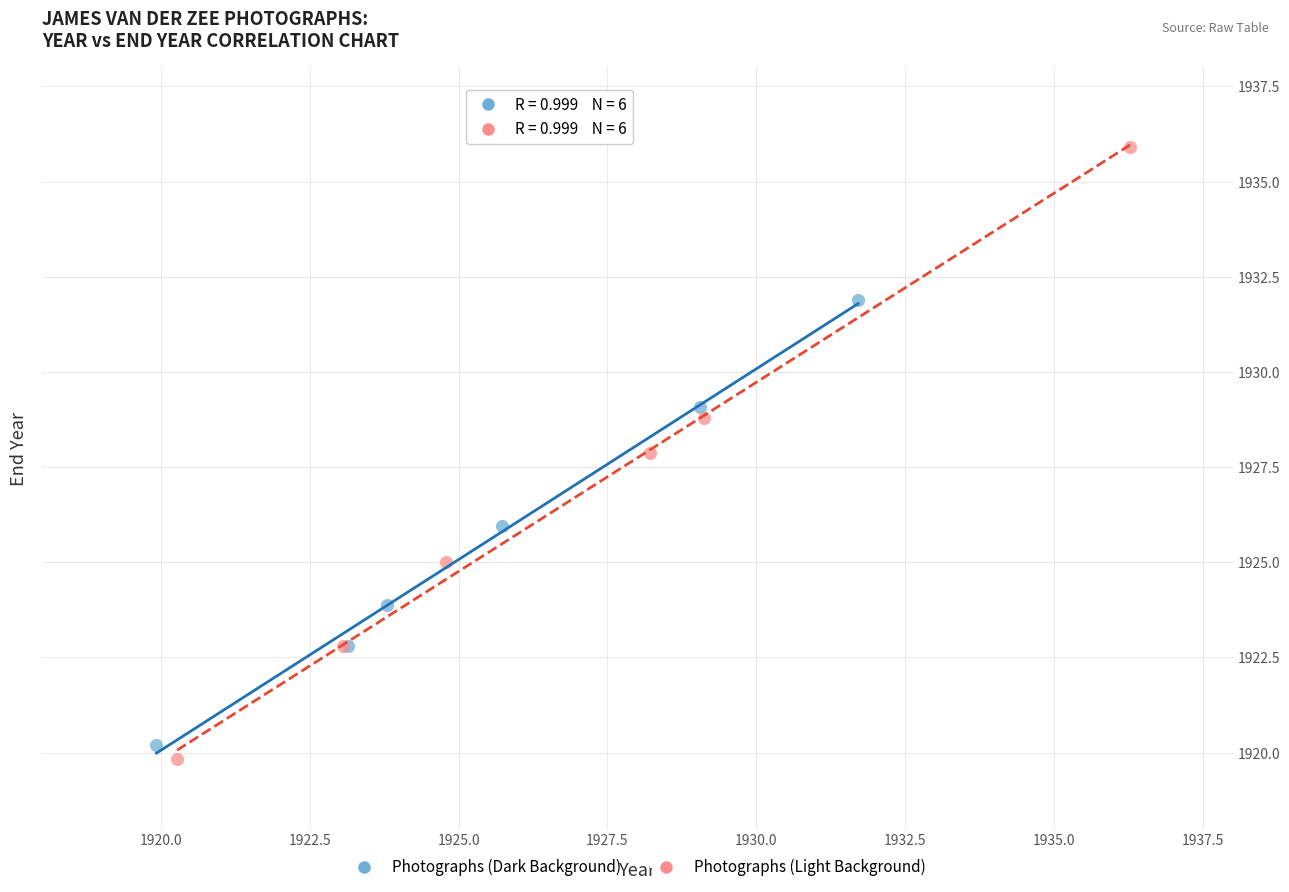

Which series contains the highest Y value?

Photographs (Light Background)